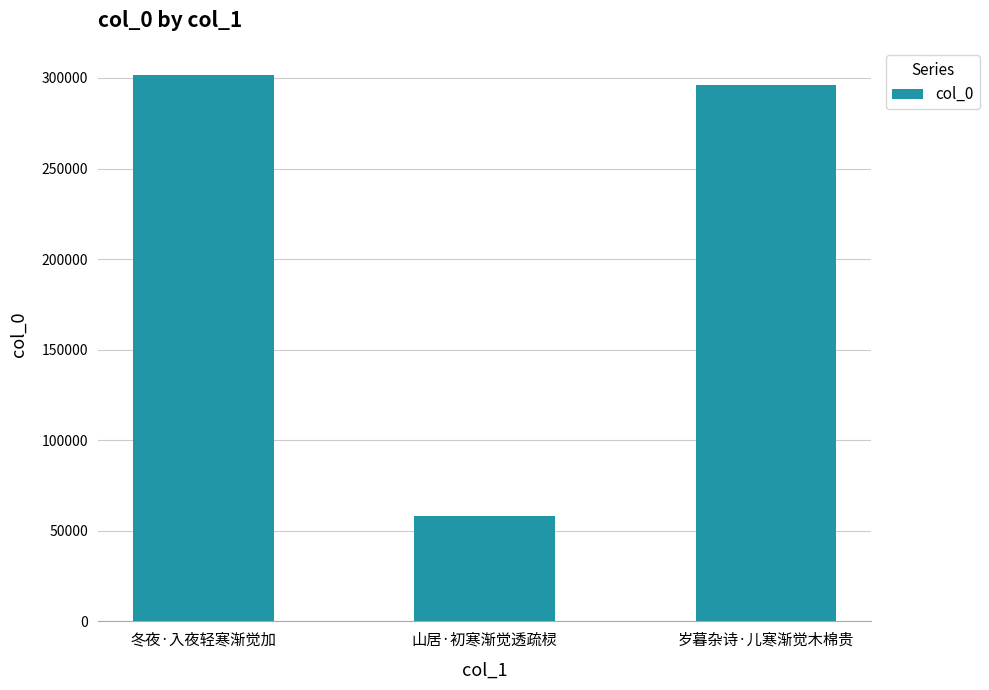

What position from the left is 冬夜·入夜轻寒渐觉加?

1